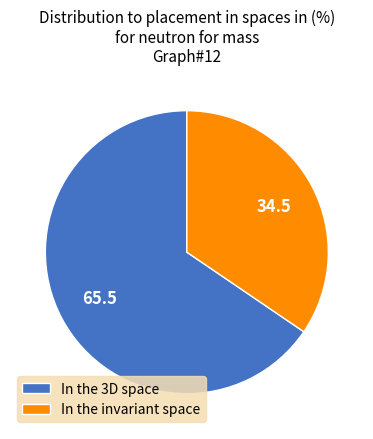

Is In the invariant space the majority of the pie?

No